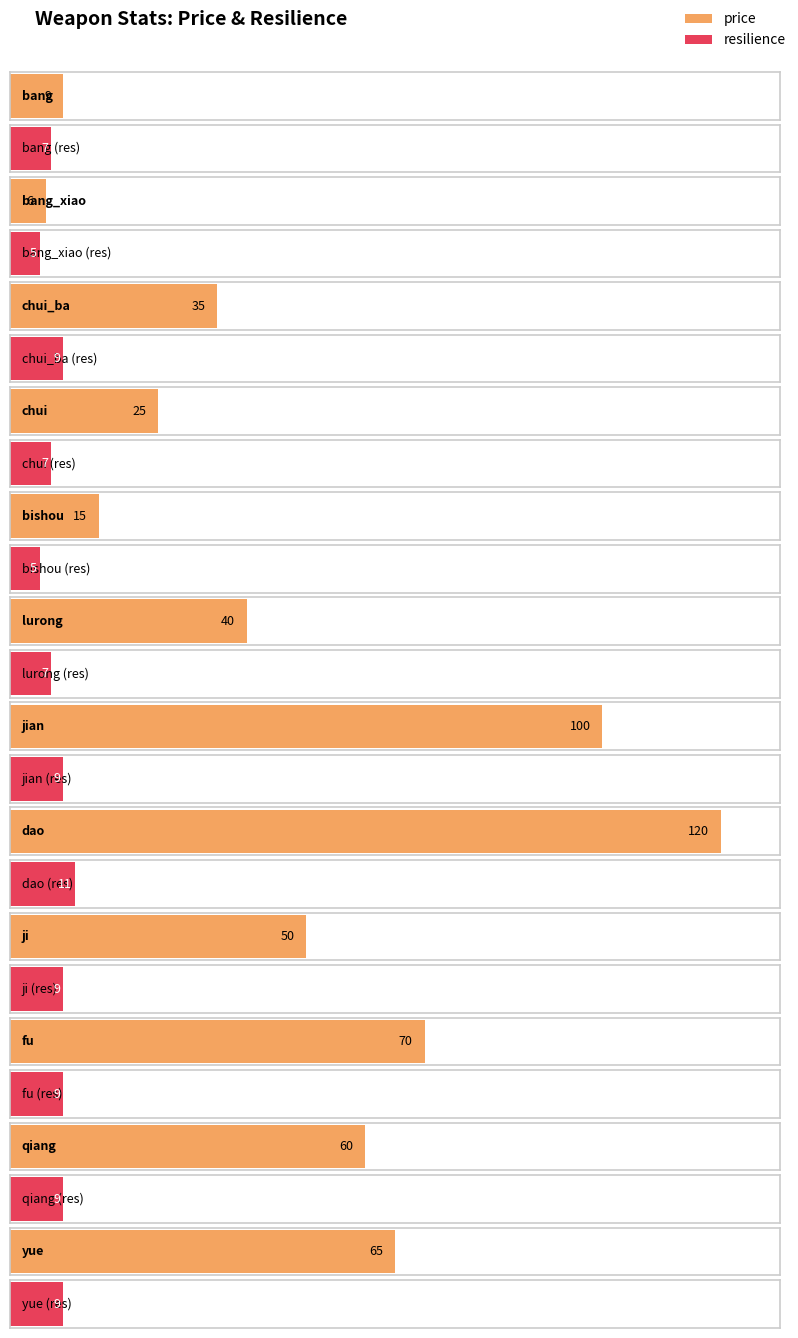

How many bars are there in total?

24